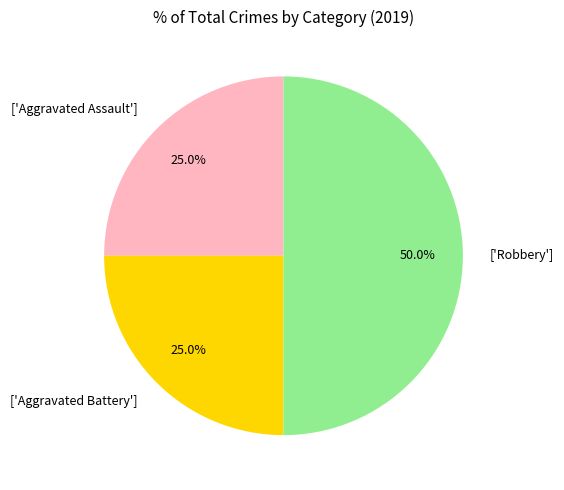

What portion of the pie excludes ['Aggravated Assault']?

75.0%